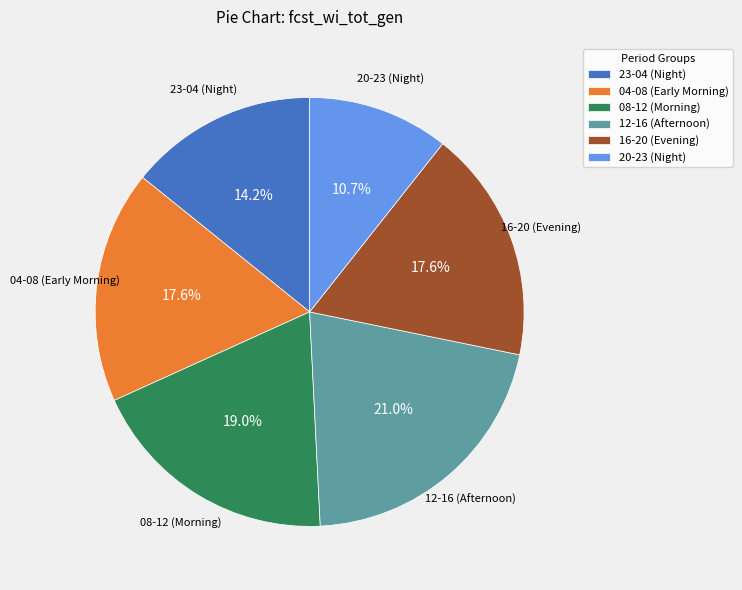

Is the sum of 04-08 (Early Morning) and 23-04 (Night) greater than half?

No